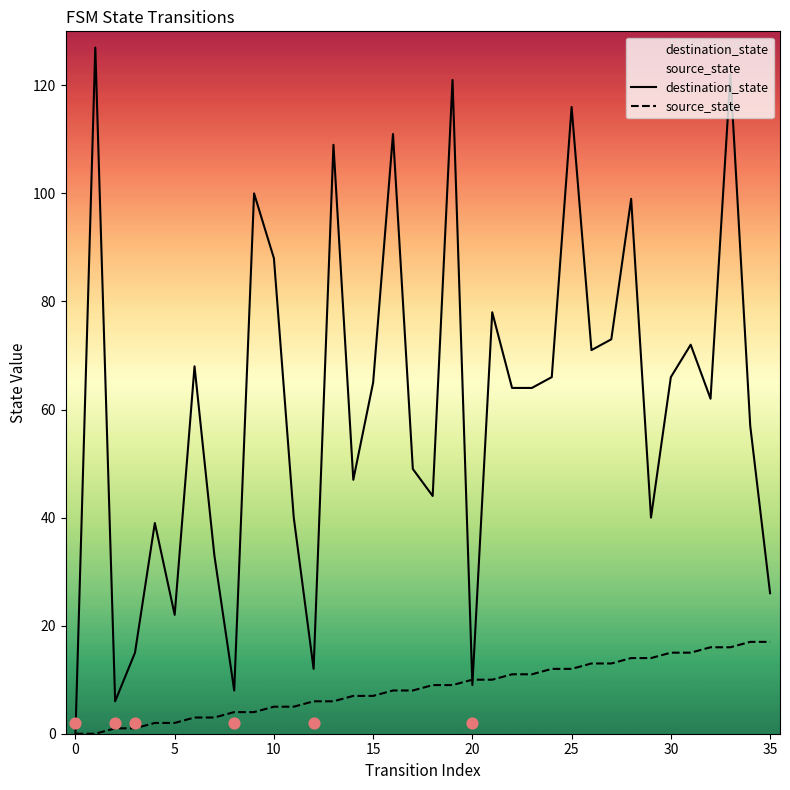

At which category is the sum across all series the highest?

33